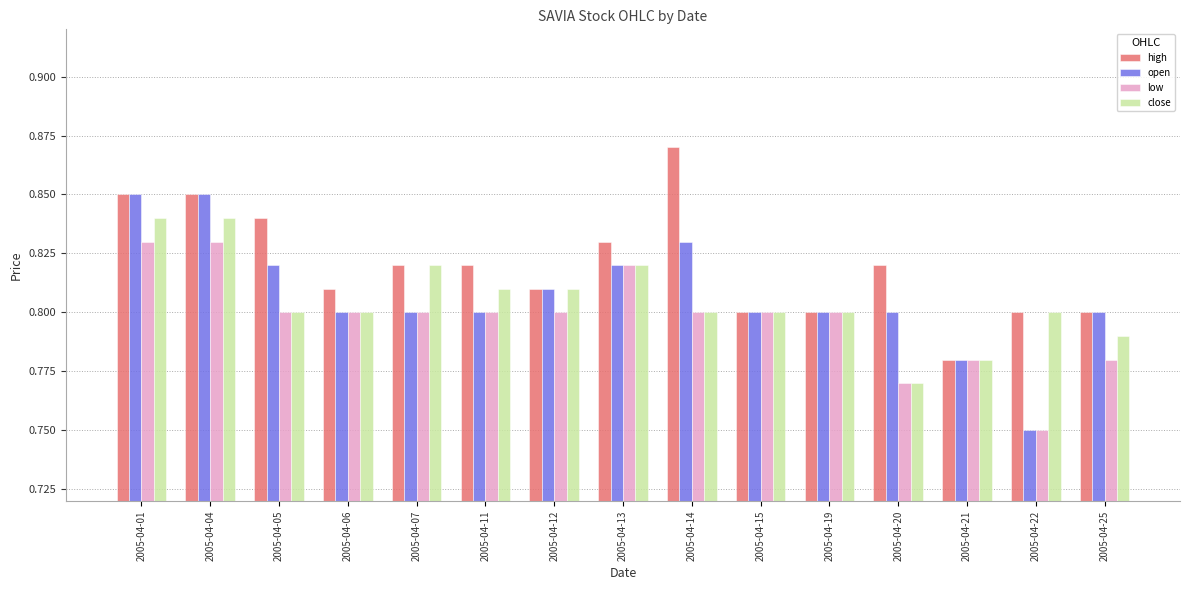

Which series changed the most between 2005-04-13 and 2005-04-15?

high